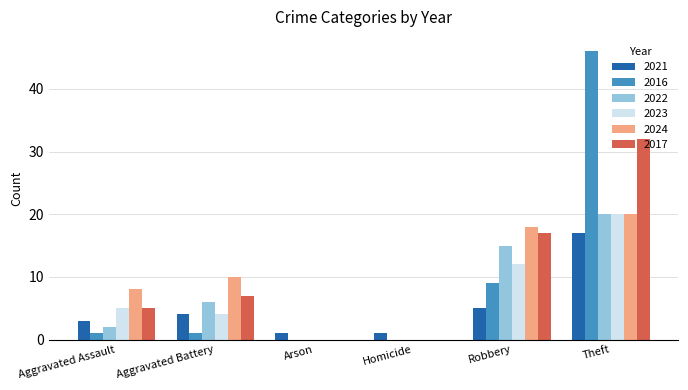

The 2022 series shows 8 at Aggravated Battery. True or false?

False